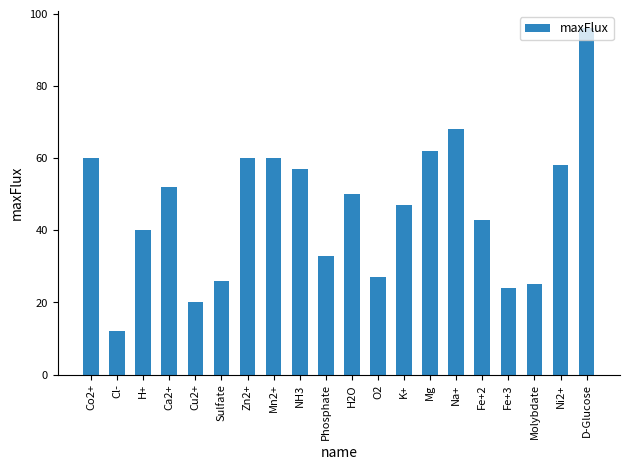

How many series are shown in this chart?

1